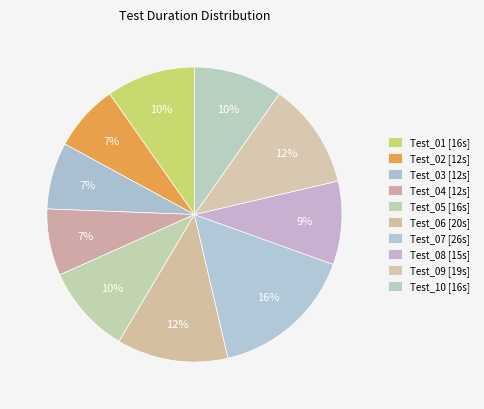

What is the total percentage of Test_07 and Test_03?

23.2%